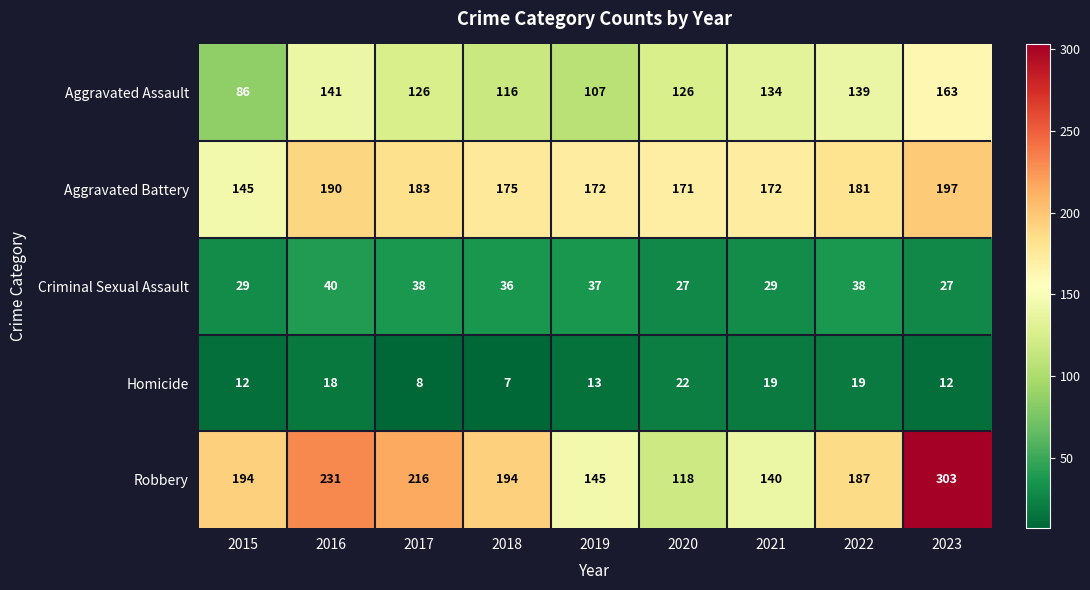

What is the difference between the highest and lowest values at 2015?

182